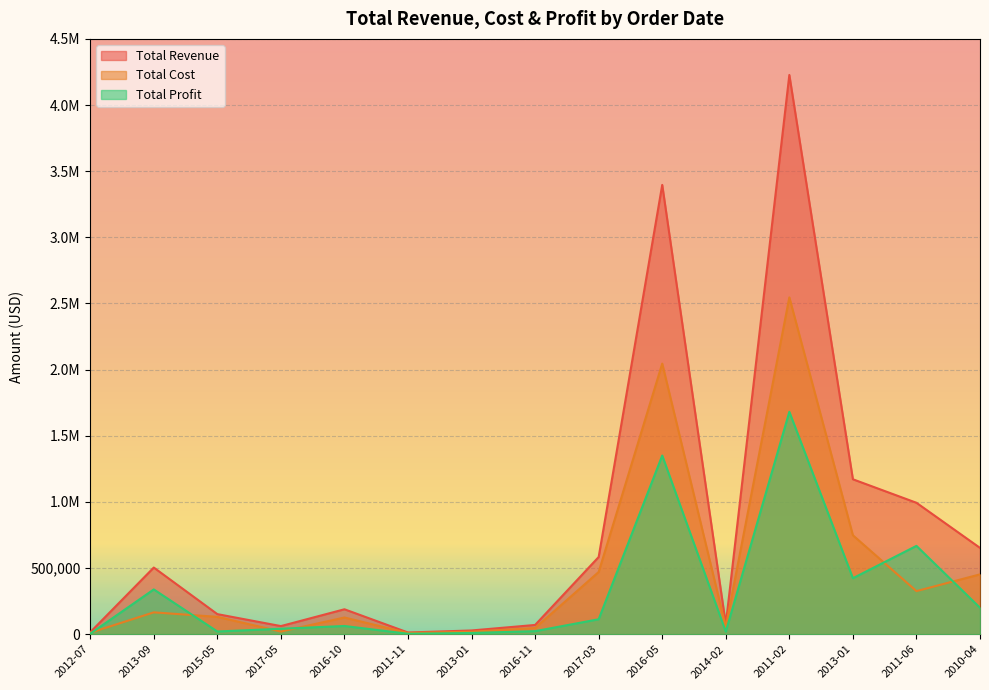

Where is the first local maximum for Total Revenue?

2013-09